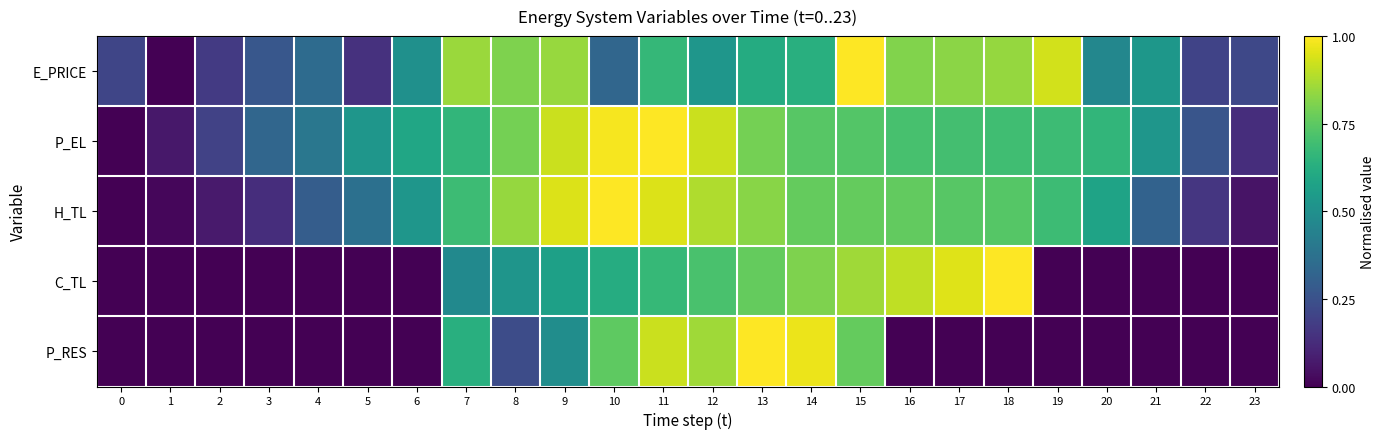

What is the difference between the highest and lowest values at 14?

0.3